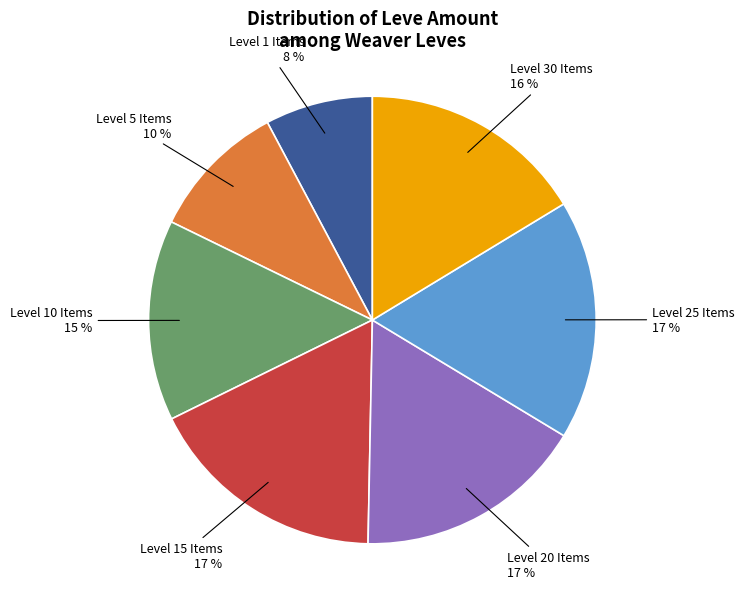

The Level 1 Items slice represents 8% of the pie. True or false?

True